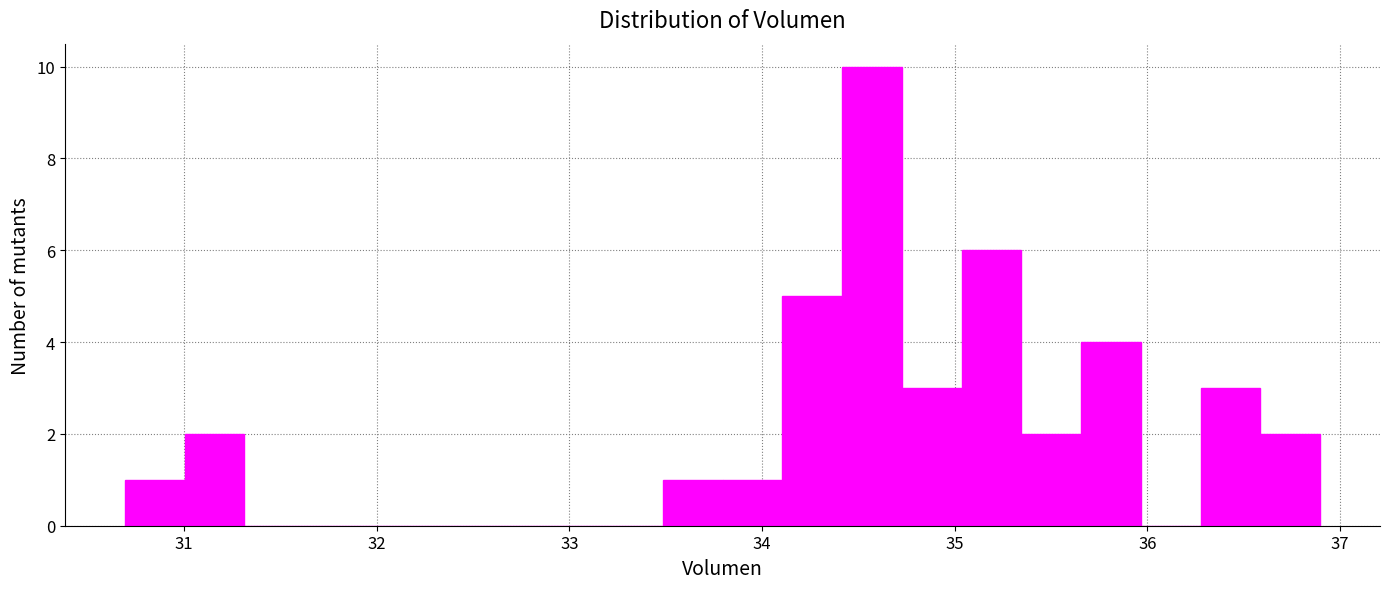

Read against the x-axis, roughly where is the centre of the tallest bar?

34.6